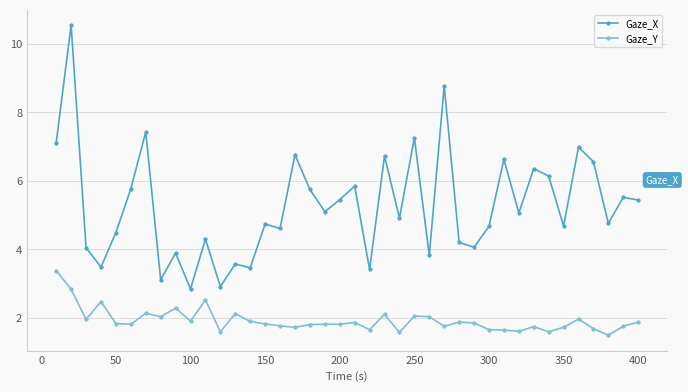

True or false: Gaze_X has more than 2 points higher than both neighbors.

True